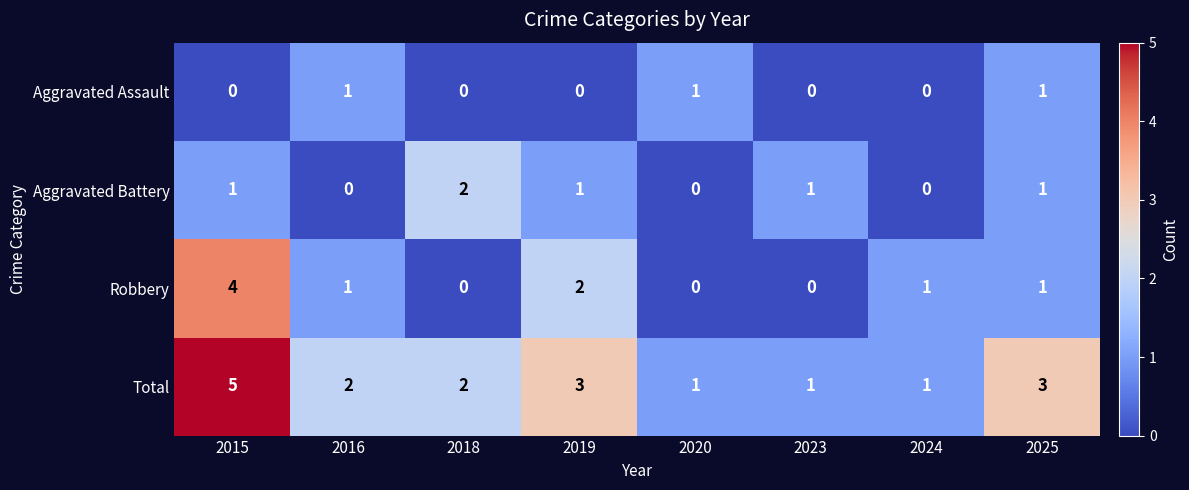

The Aggravated Assault series shows 0 at 2019. True or false?

True